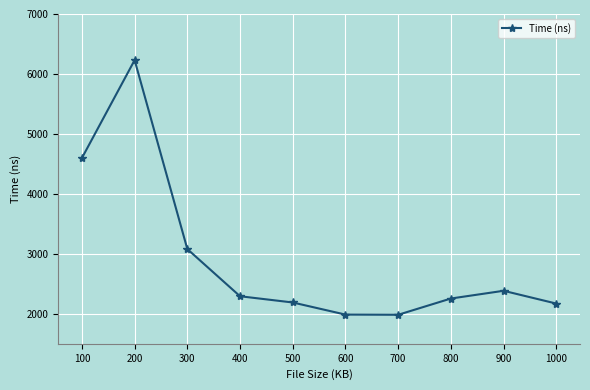

What is the change in value from 200 to 900?

-3847